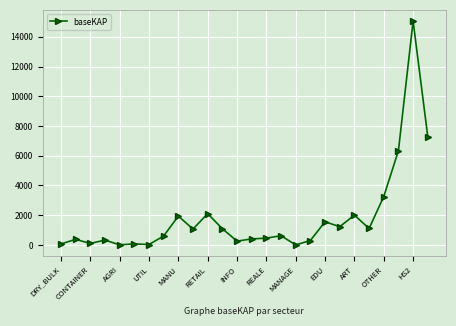

Is this an area chart (filled region under the line)?

No